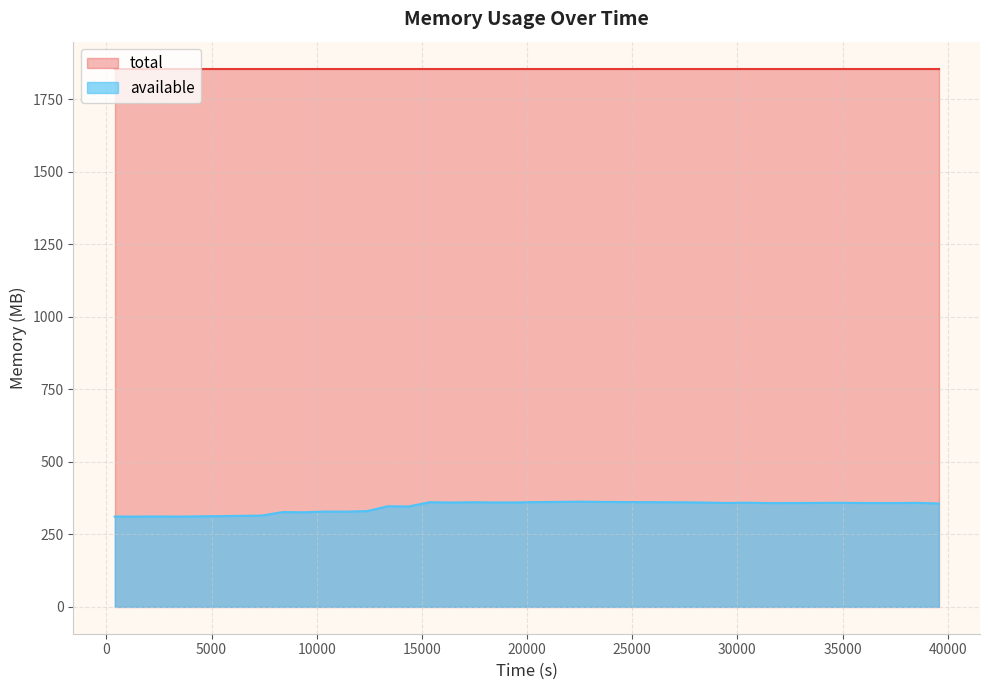

Which has a higher value, 39574 or 15376?

15376